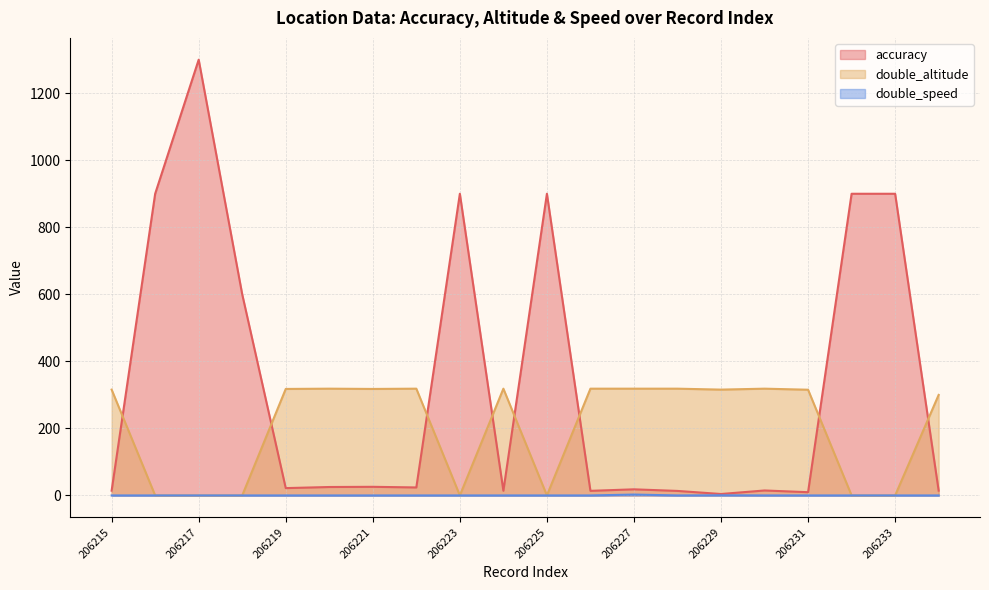

The double_speed series shows -1.3 at 206230. True or false?

False